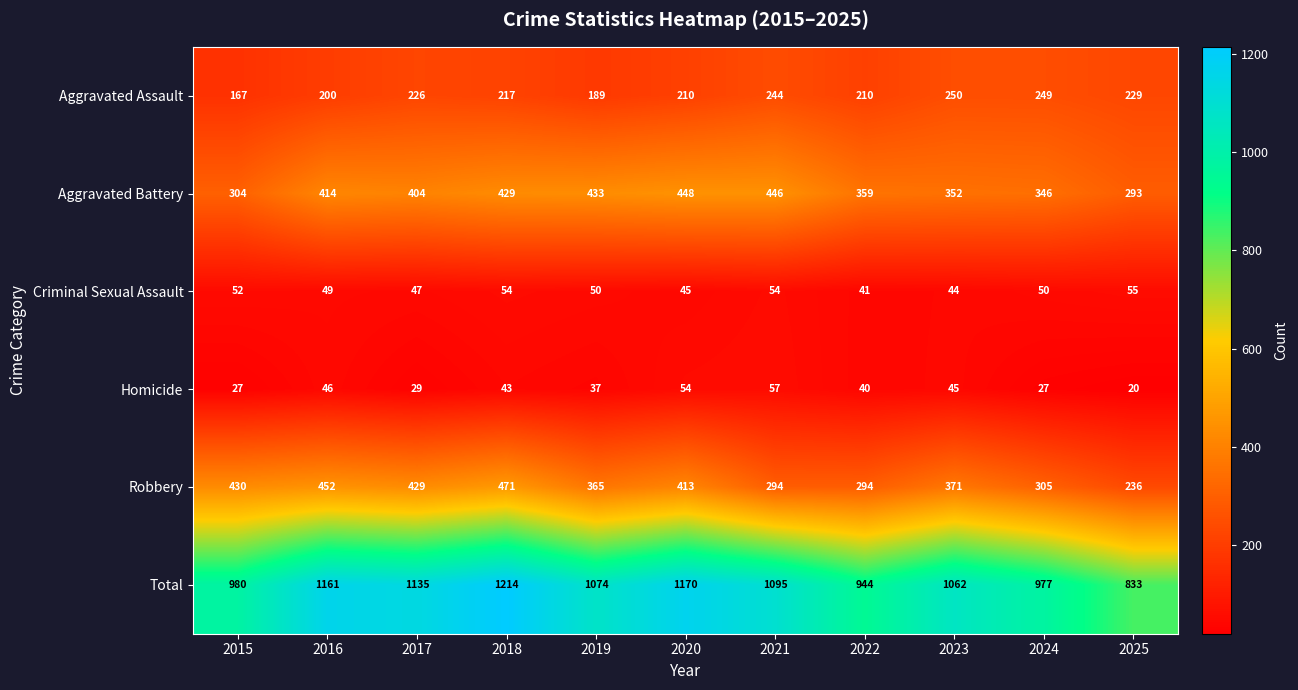

At which label does Aggravated Battery first exceed 404?

2016